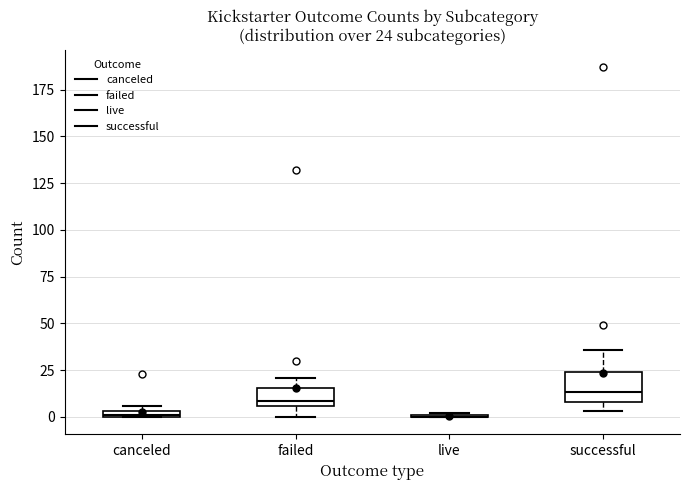

Comparing the boxes themselves (not the whiskers), which one is the tallest?

successful